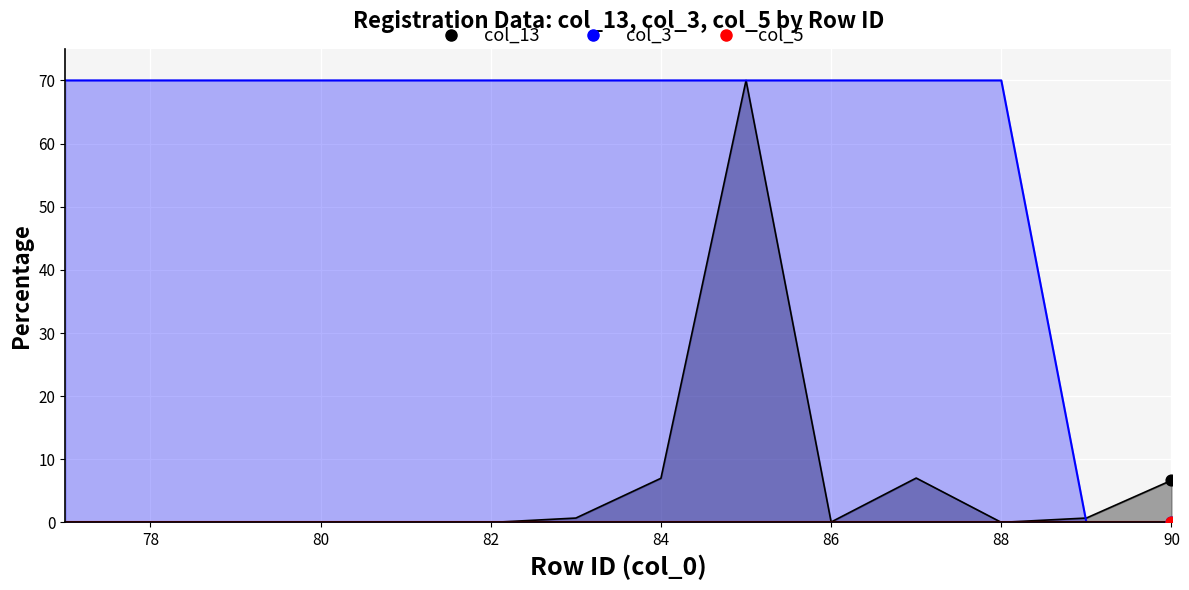

Which series has the largest total across all categories?

col_3